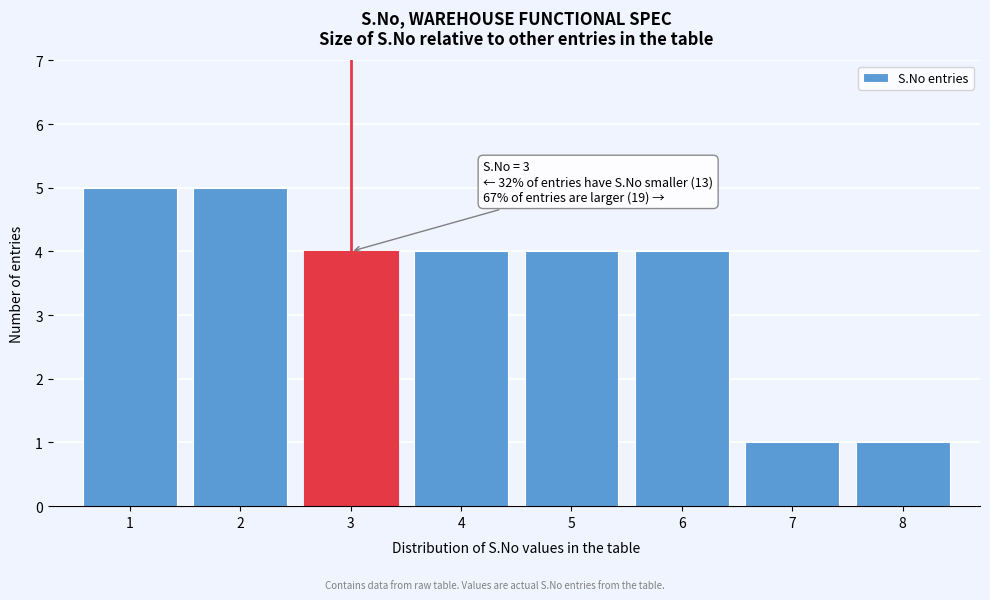

Reading left to right, transcribe all the data shown in this chart.

1=5	2=5	3=4	4=4	5=4	6=4	7=1	8=1